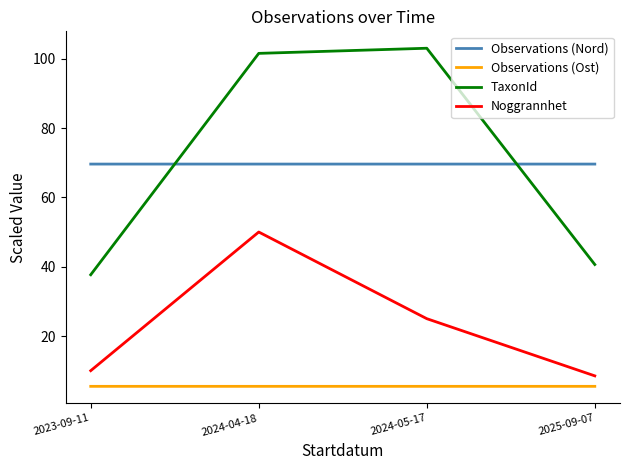

After their last crossing, which series has the higher values: Observations (Nord) or TaxonId?

Observations (Nord)